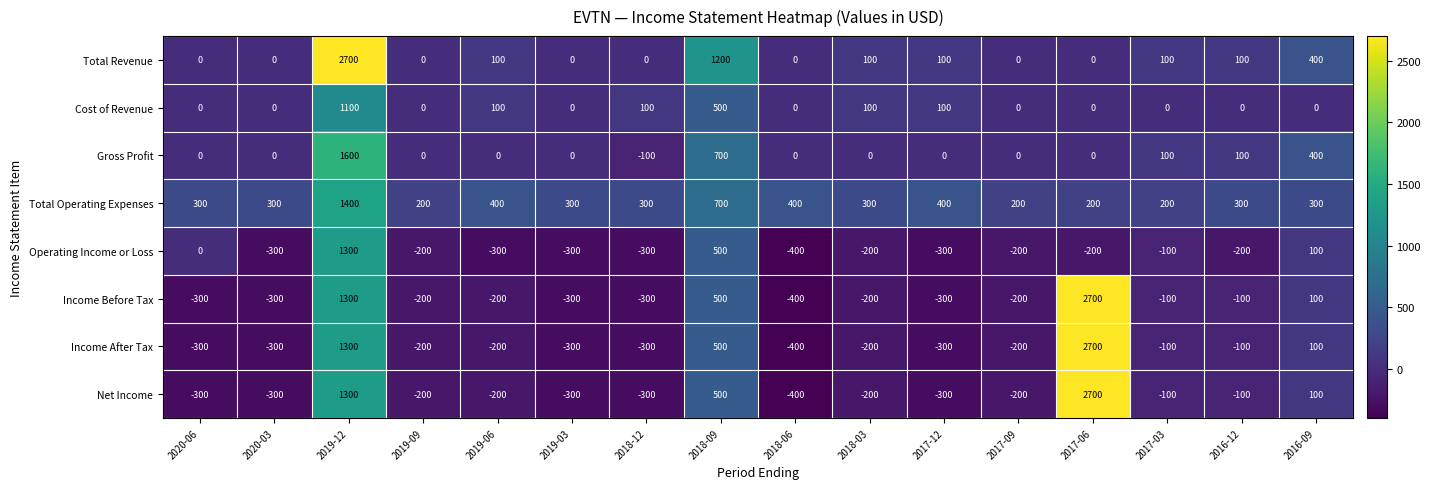

What is the spread (max minus min) of values at 2018-09?

700